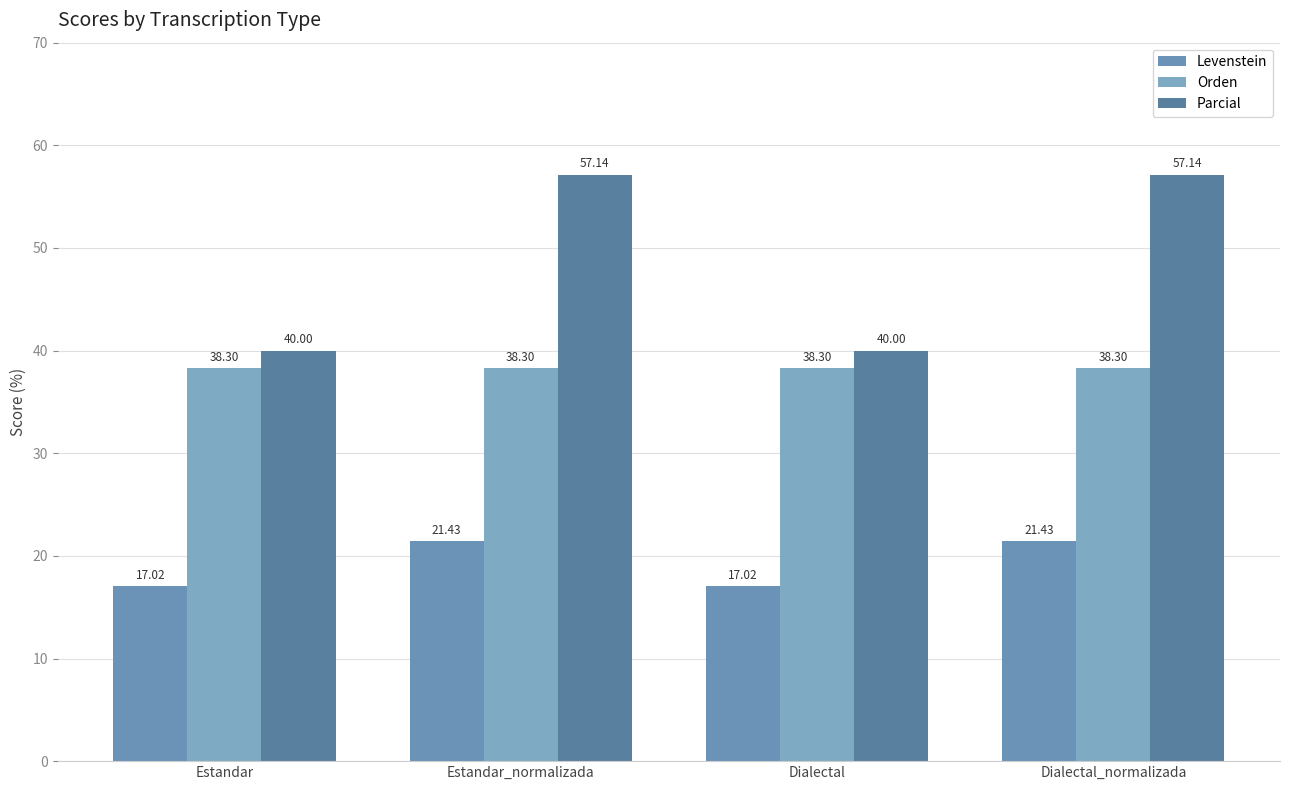

Which series has the largest total across all categories?

Parcial